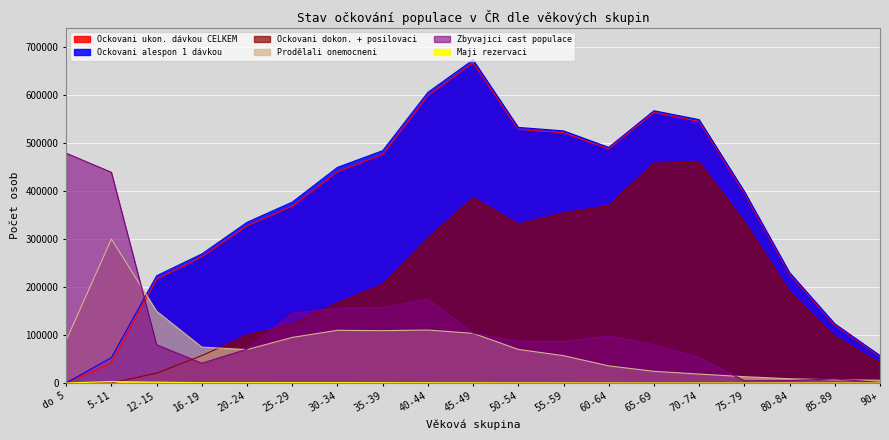

Reading right to left, list all the values displayed in this chart.

Ockovani ukon. dávkou CELKEM: 90+=55308	85-89=120671	80-84=226934	75-79=395362	70-74=544568	65-69=563636	60-64=487451	55-59=521245	50-54=528060	45-49=667099	40-44=598189	35-39=475894	30-34=440032	25-29=368013	20-24=327193	16-19=262644	12-15=215763	5-11=41640	do 5=1
Ockovani alespon 1 dávkou: 90+=57177	85-89=123240	80-84=230069	75-79=398955	70-74=548442	65-69=567015	60-64=490695	55-59=525064	50-54=532282	45-49=672955	40-44=605294	35-39=483809	30-34=449056	25-29=376622	20-24=334586	16-19=268690	12-15=223228	5-11=52775	do 5=1
Ockovani dokon. + posilovaci: 90+=41550	85-89=97031	80-84=190283	75-79=335756	70-74=459744	65-69=457848	60-64=369480	55-59=354307	50-54=330799	45-49=386110	40-44=301860	35-39=205247	30-34=167066	25-29=120515	20-24=99700	16-19=56983	12-15=20364	5-11=1	do 5=0
Prodělali onemocneni: 90+=5612	85-89=6572	80-84=8761	75-79=13051	70-74=18519	65-69=24290	60-64=35536	55-59=56854	50-54=69857	45-49=103343	40-44=110234	35-39=108924	30-34=109669	25-29=94827	20-24=69513	16-19=74633	12-15=149474	5-11=299868	do 5=88747
Zbyvajici cast populace: 90+=619	85-89=8473	80-84=4892	75-79=4514	70-74=52869	65-69=79867	60-64=98197	55-59=86319	50-54=87023	45-49=103703	40-44=174691	35-39=156850	30-34=155435	25-29=145035	20-24=70282	16-19=41019	12-15=79589	5-11=438808	do 5=478510
Maji rezervaci: 90+=19	85-89=7	80-84=20	75-79=26	70-74=55	65-69=58	60-64=78	55-59=141	50-54=231	45-49=323	40-44=433	35-39=577	30-34=755	25-29=753	20-24=609	16-19=617	12-15=1602	5-11=2798	do 5=0